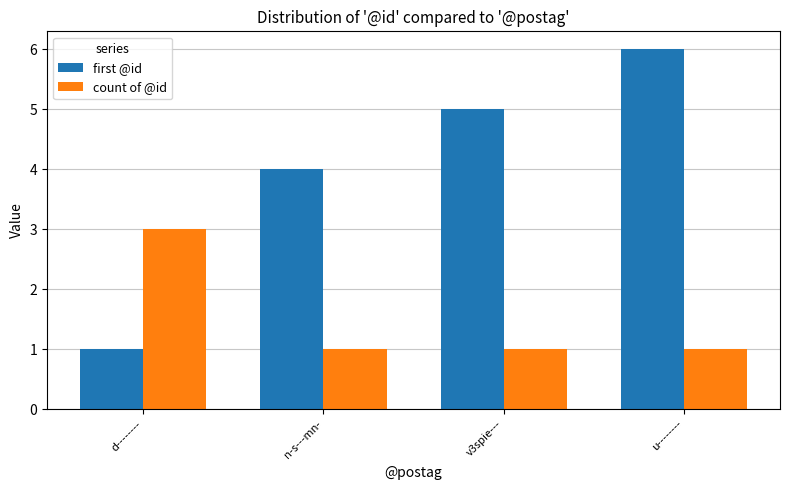

Does the chart contain any negative values?

No